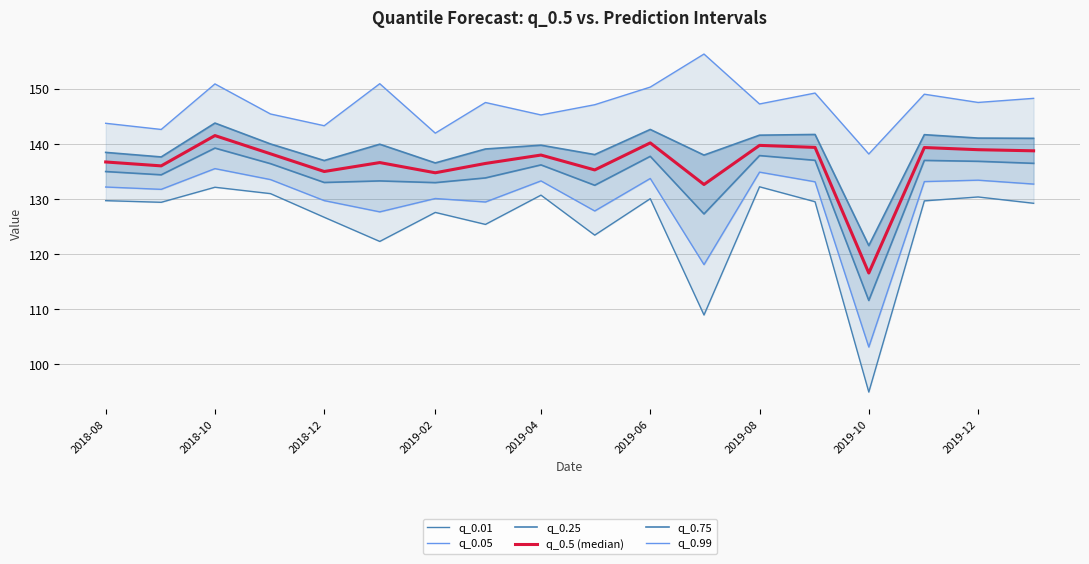

Count the number of data series in this chart.

6